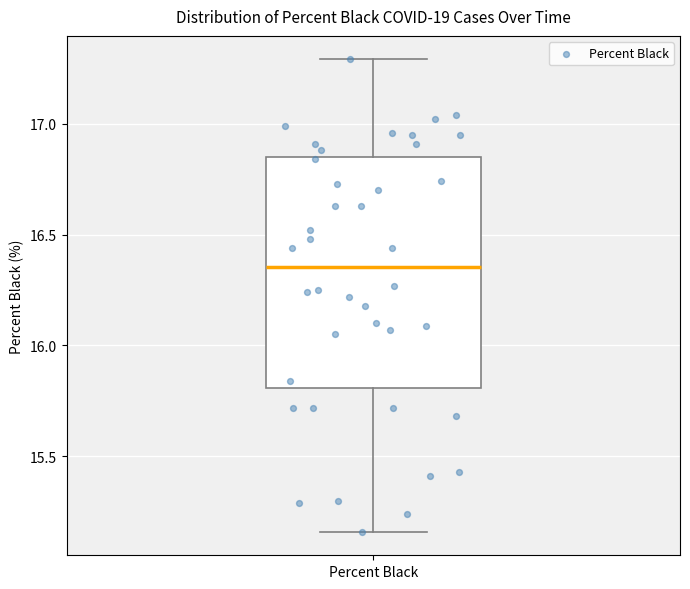

Where does the lower whisker of the box for Percent Black end on the y-axis? The values are not printed on the chart, so give them approximately, as read against the axis.

15.15